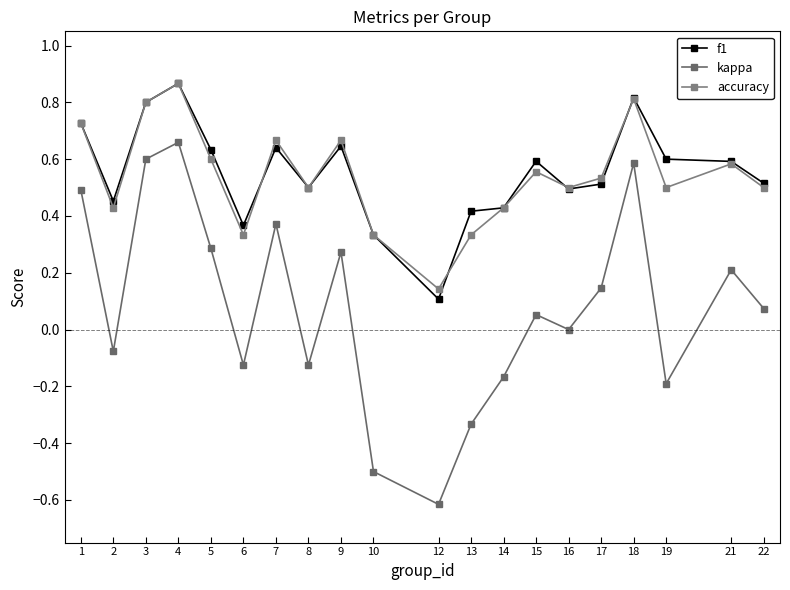

What is the value of the f1 point at the 3rd from the left?

0.8